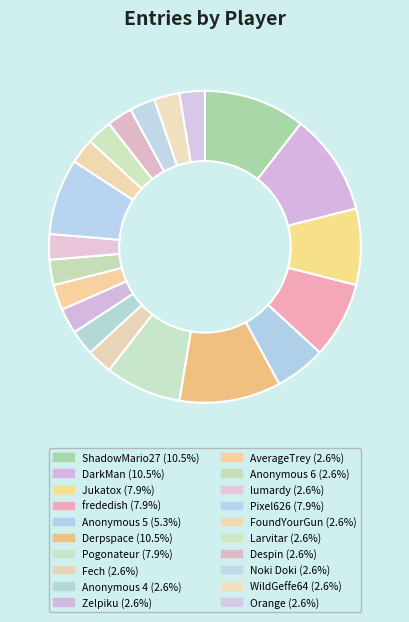

Does any single category account for the majority?

No